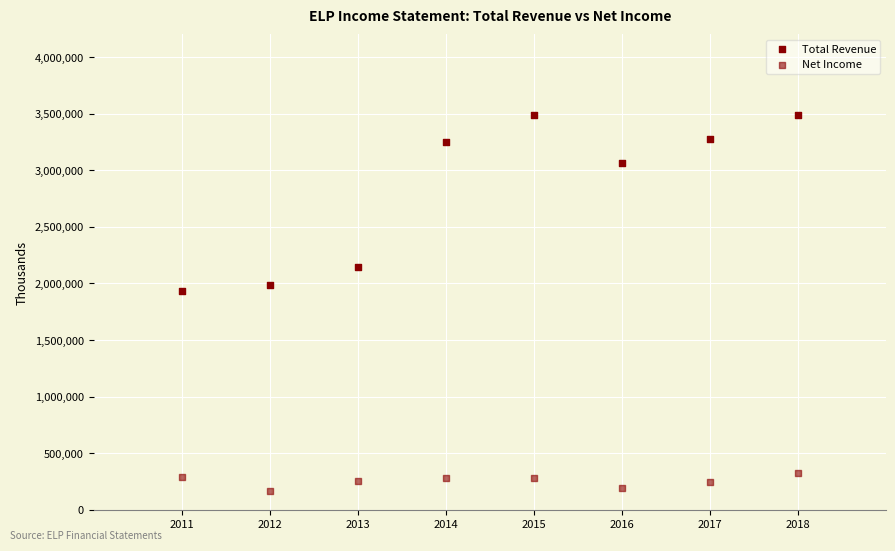

How many points are shown in the scatter plot?

16